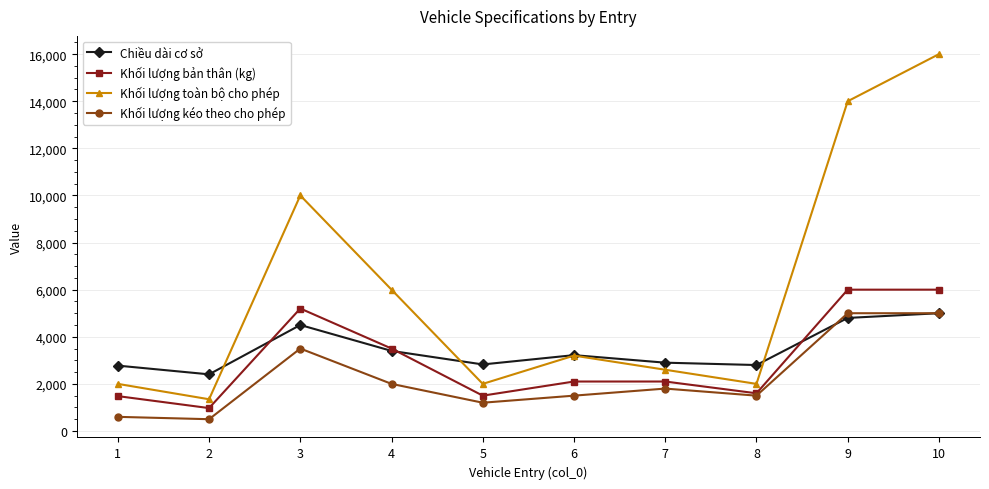

Count the number of categories in the chart.

10